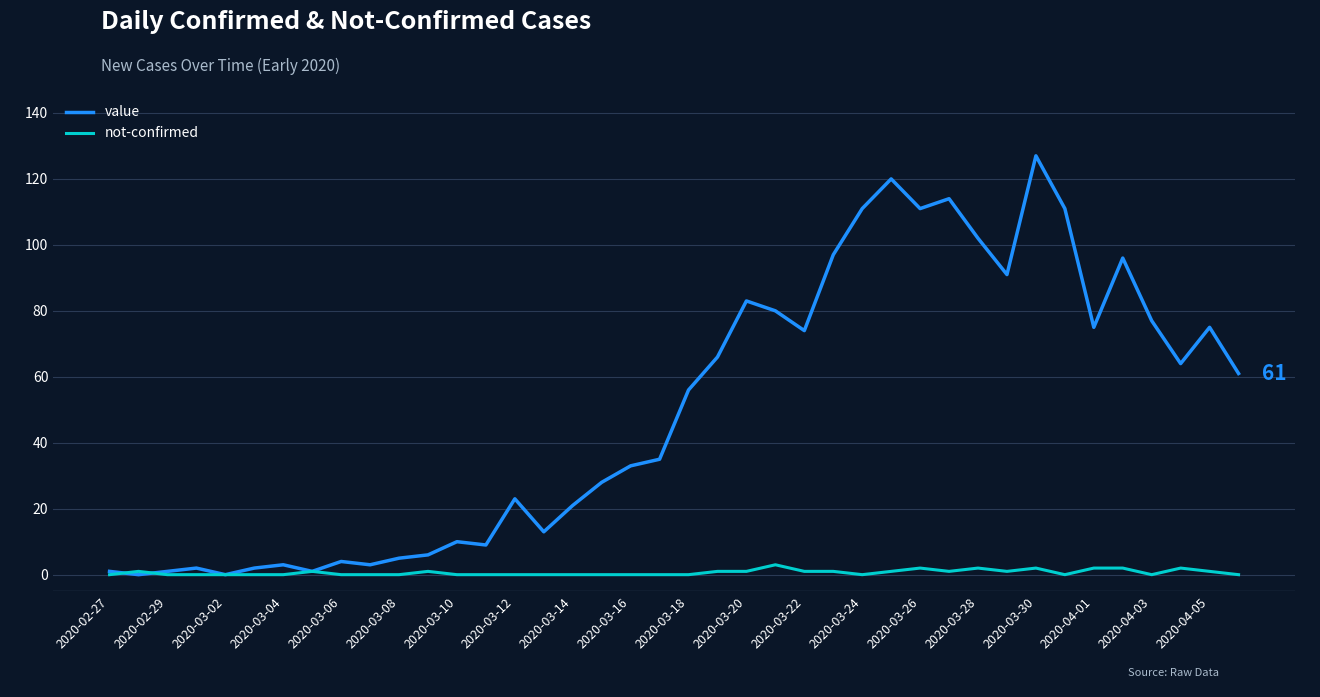

List the series in order of their overall mean, lowest first.

not-confirmed, value